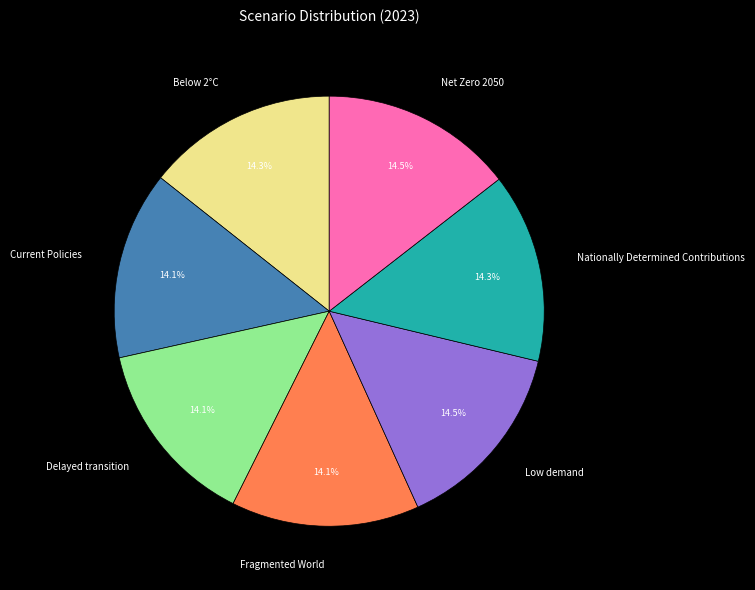

Is the sum of Low demand and Below 2°C greater than half?

No